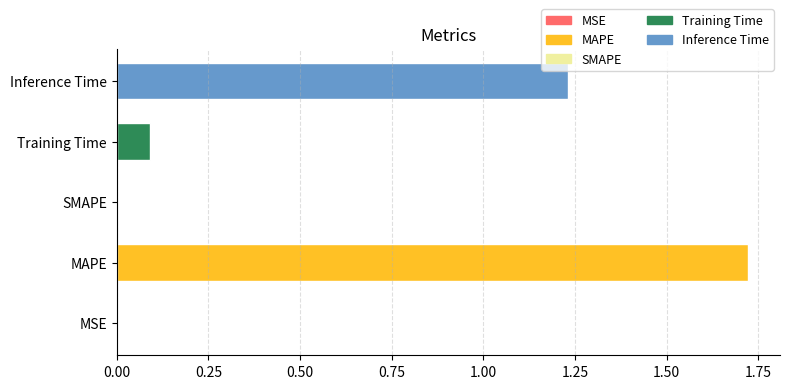

At which category does the chart reach its peak across all series?

MAPE